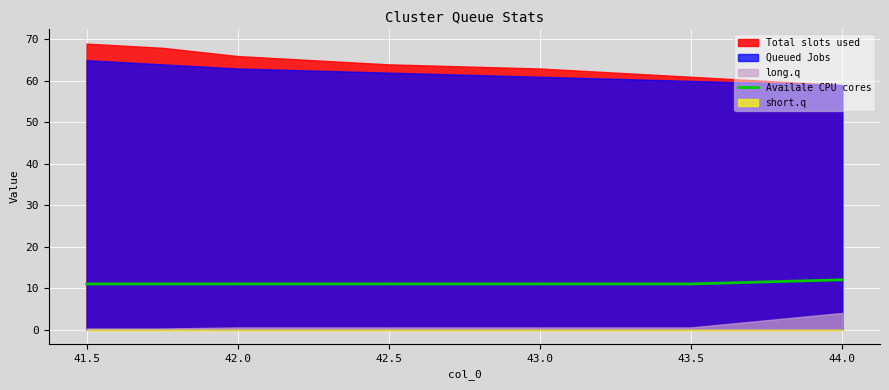

How many lines are shown in the chart?

1